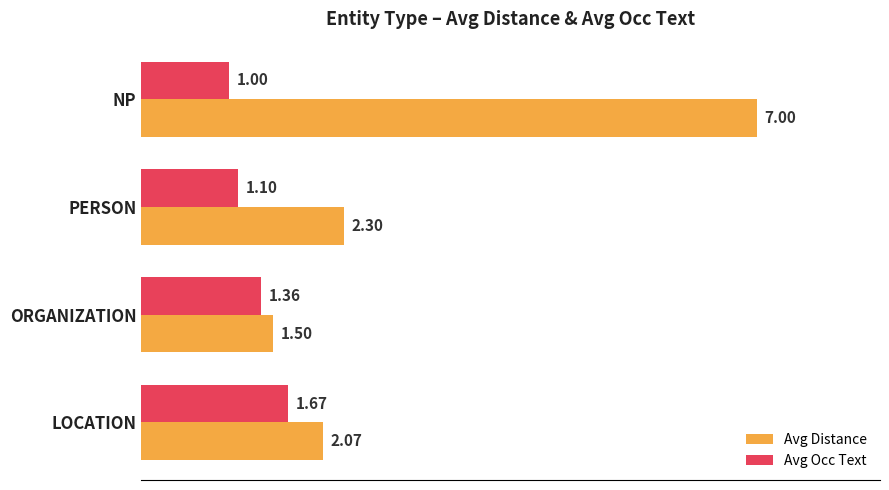

What is the greatest value displayed?

7.0